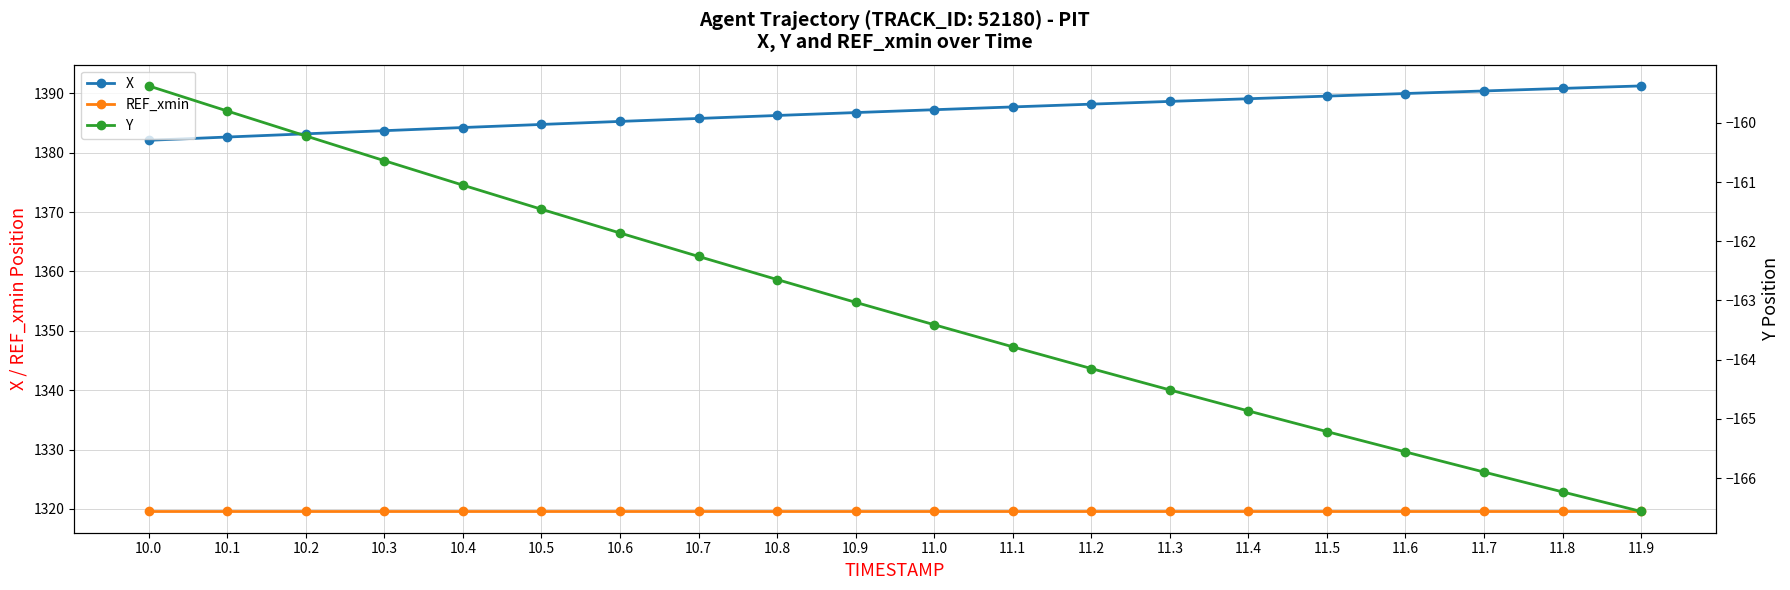

At which category does the chart reach its minimum across all series?

11.9